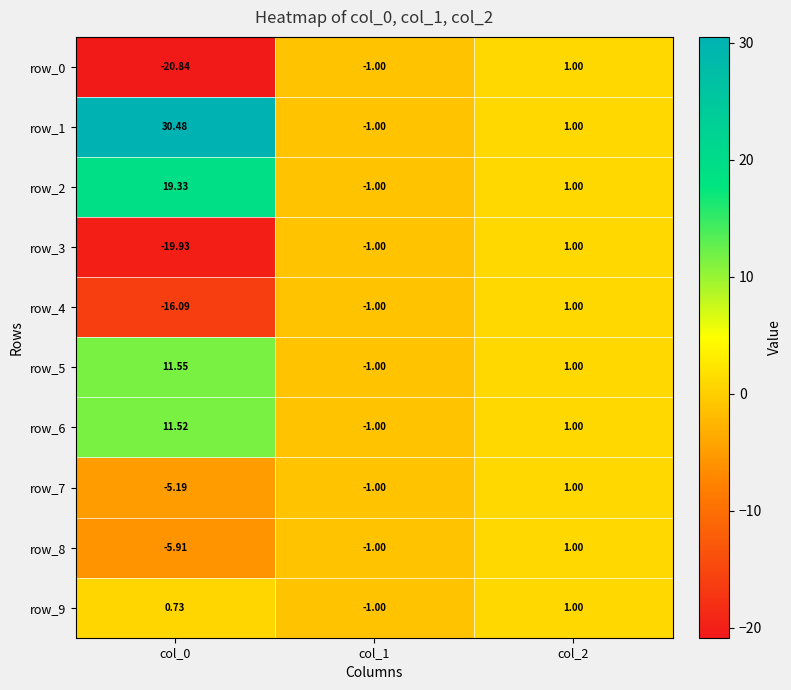

Count the number of data series in this chart.

10